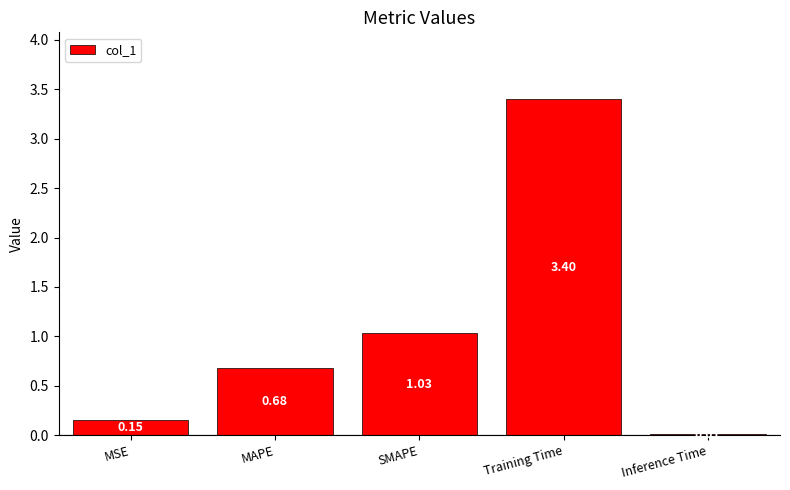

Does the chart contain any negative values?

No